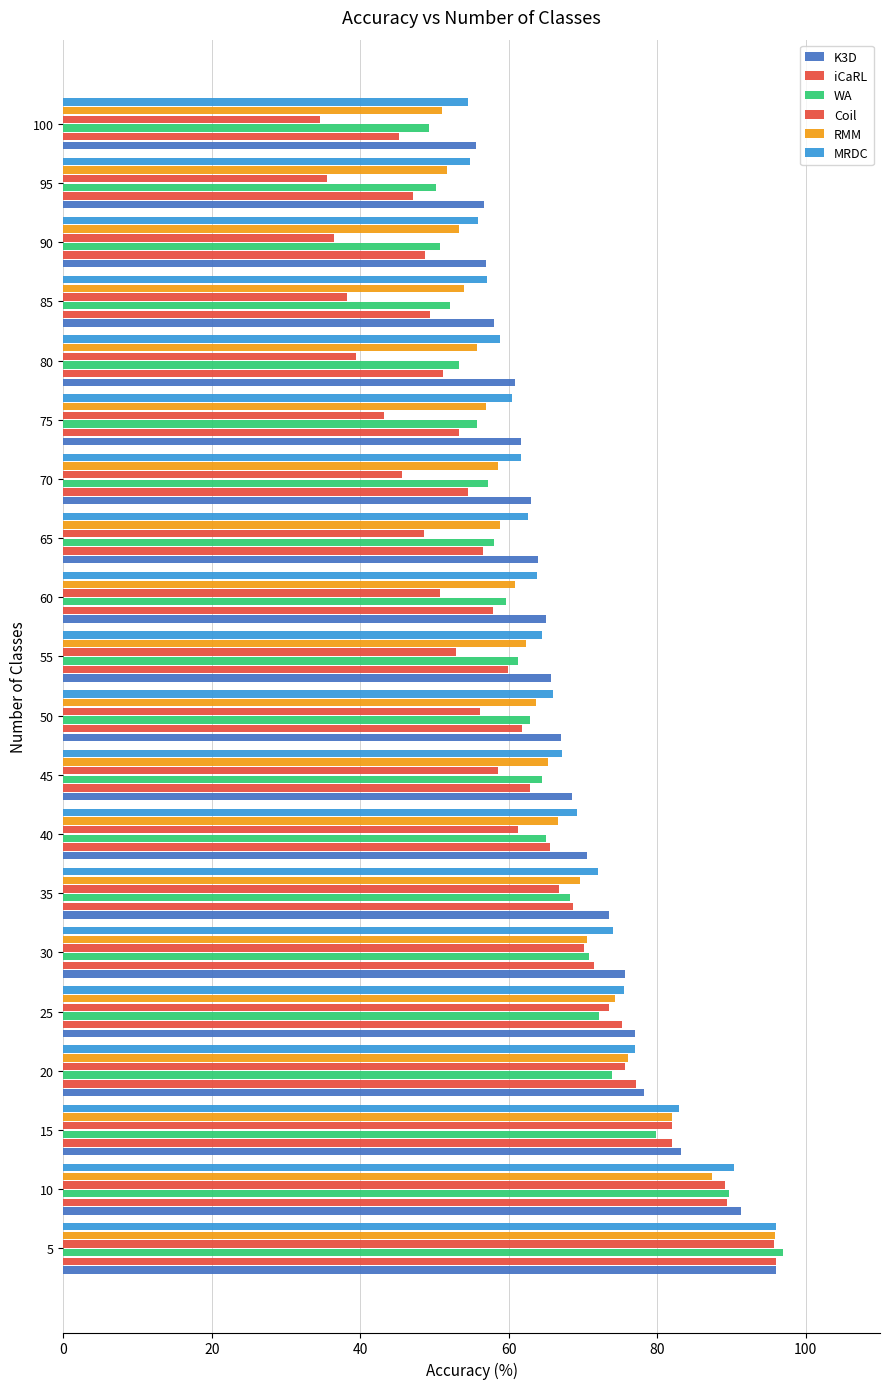

True or false: Coil has a value of 73.5 at 25.

True